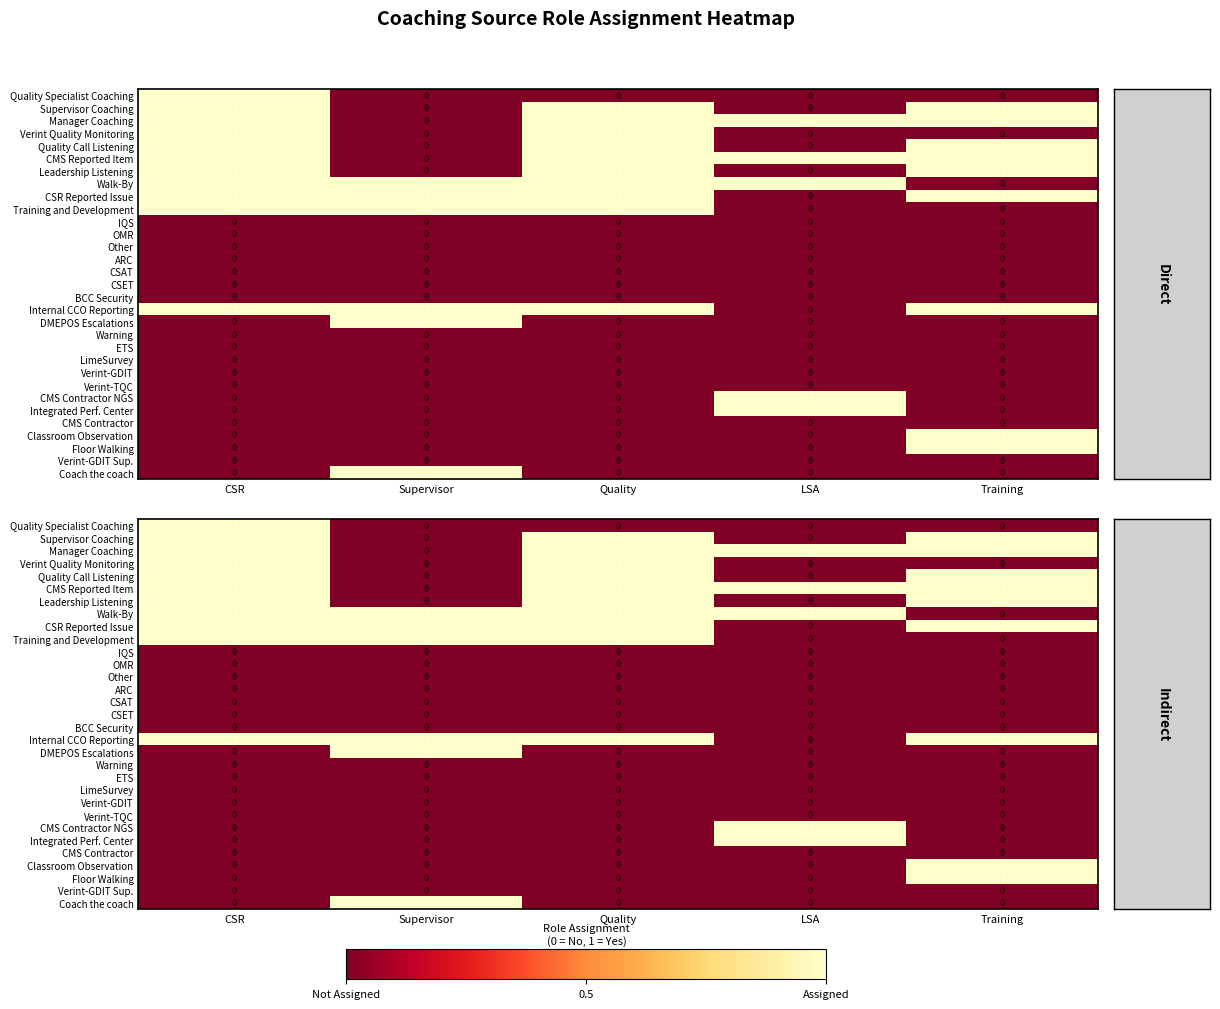

How many distinct data groups are displayed?

31